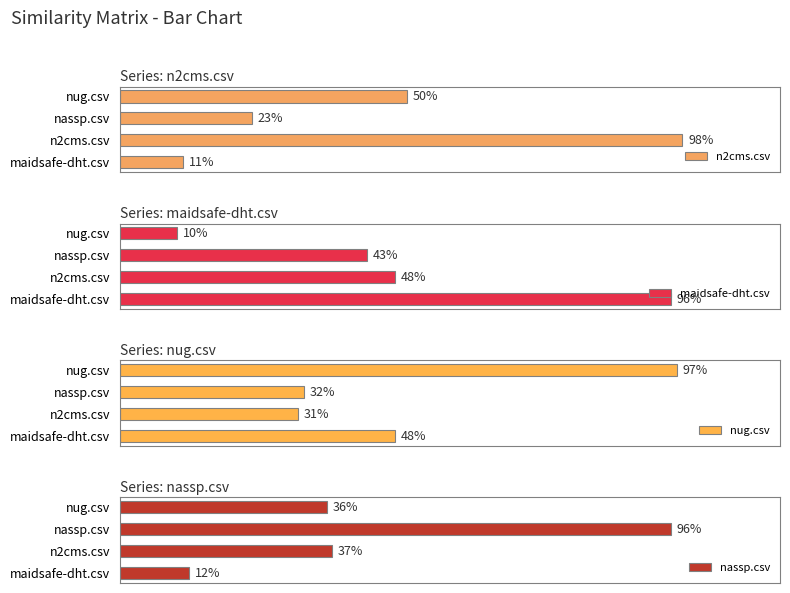

What is the difference between the maidsafe-dht.csv values at nug.csv and maidsafe-dht.csv?

0.9